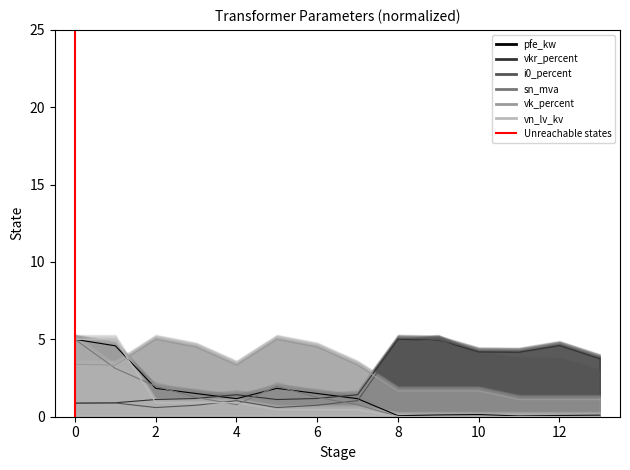

At which category does the chart reach its peak across all series?

2